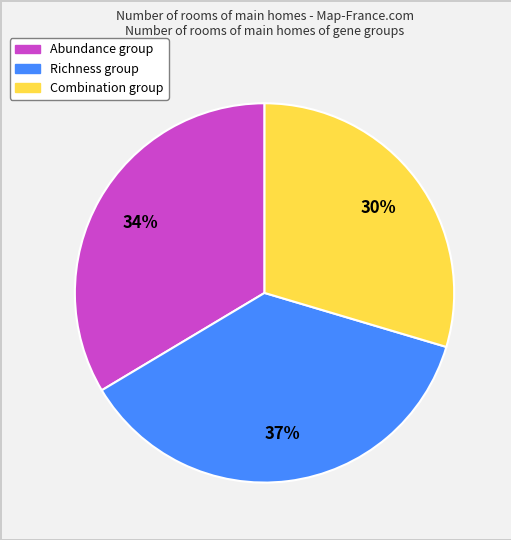

The Combination slice represents 30% of the pie. True or false?

True